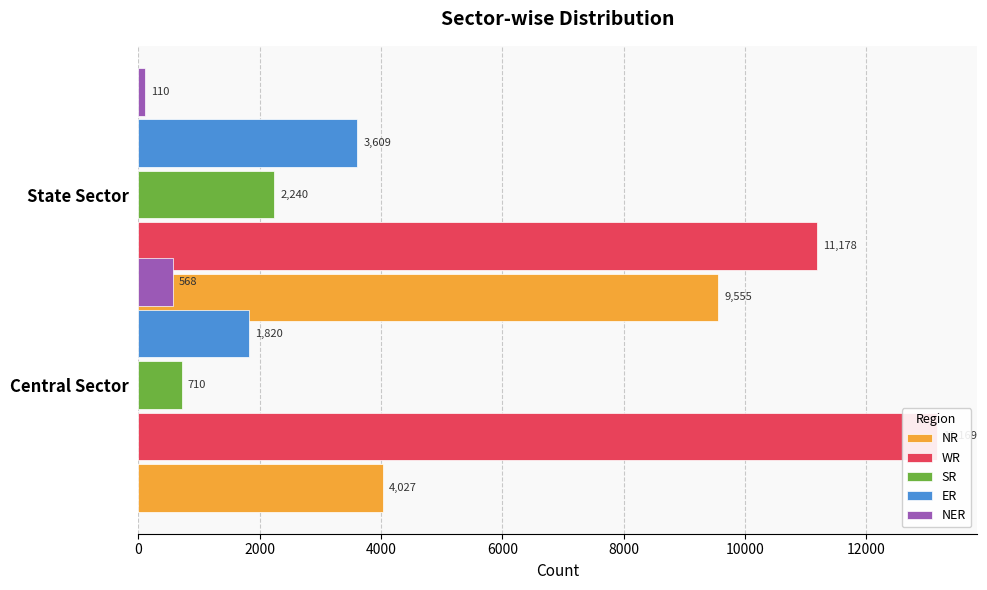

What are all the series names shown in the legend?

NR, WR, SR, ER, NER